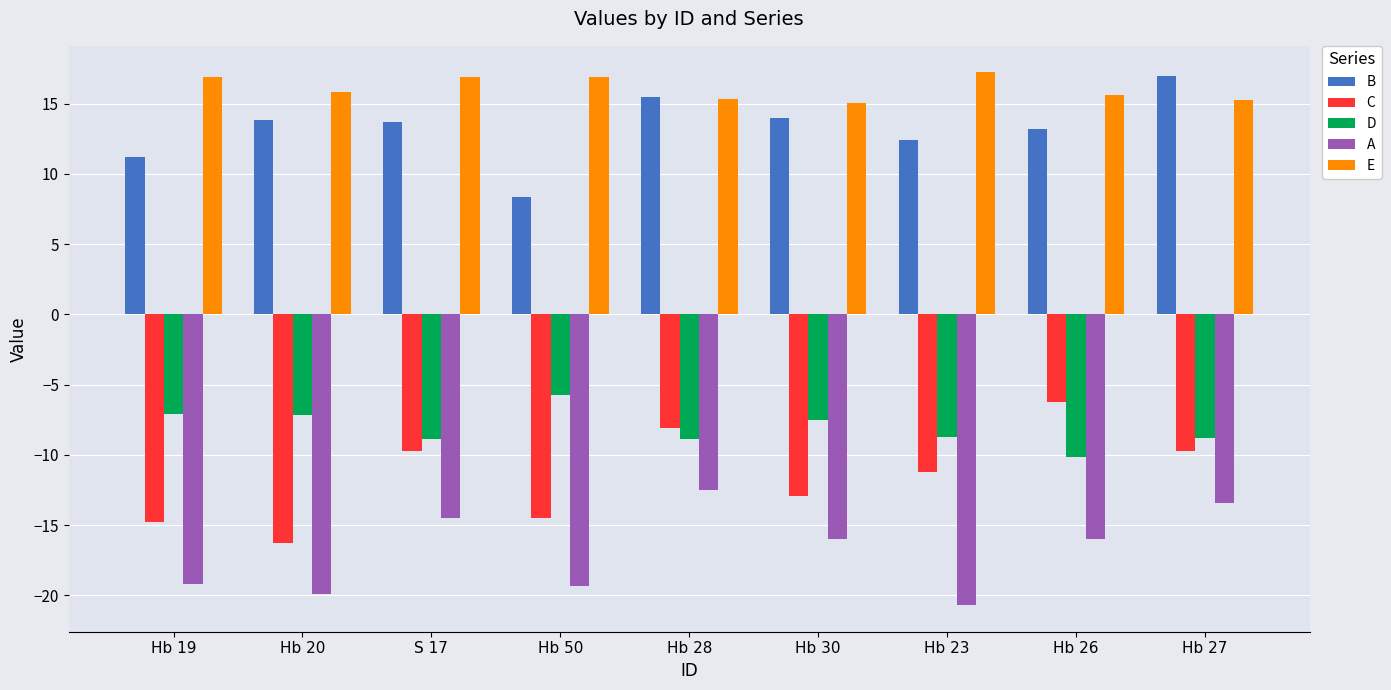

The value of C at Hb 20 is -16.3. True or false?

True